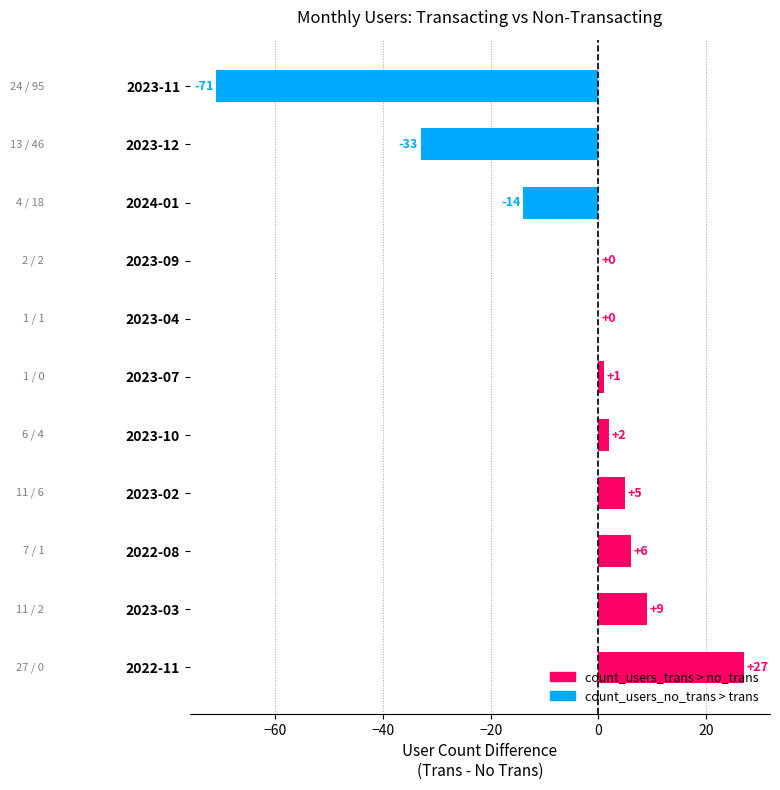

At which category does the chart reach its peak across all series?

2022-11